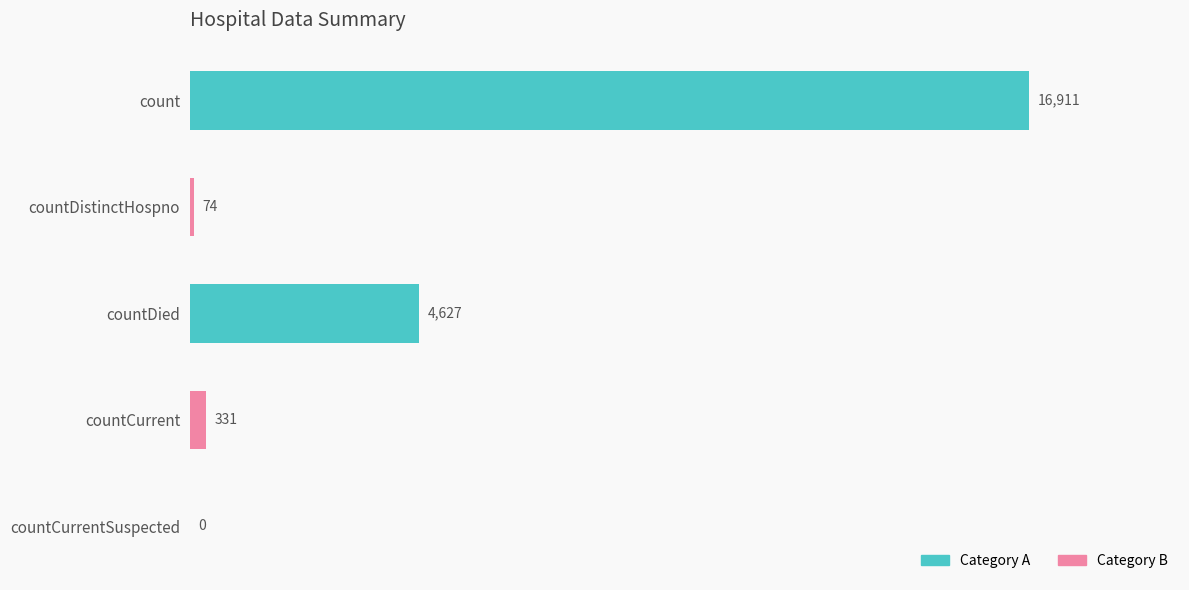

The value at countDied is 4627. True or false?

True